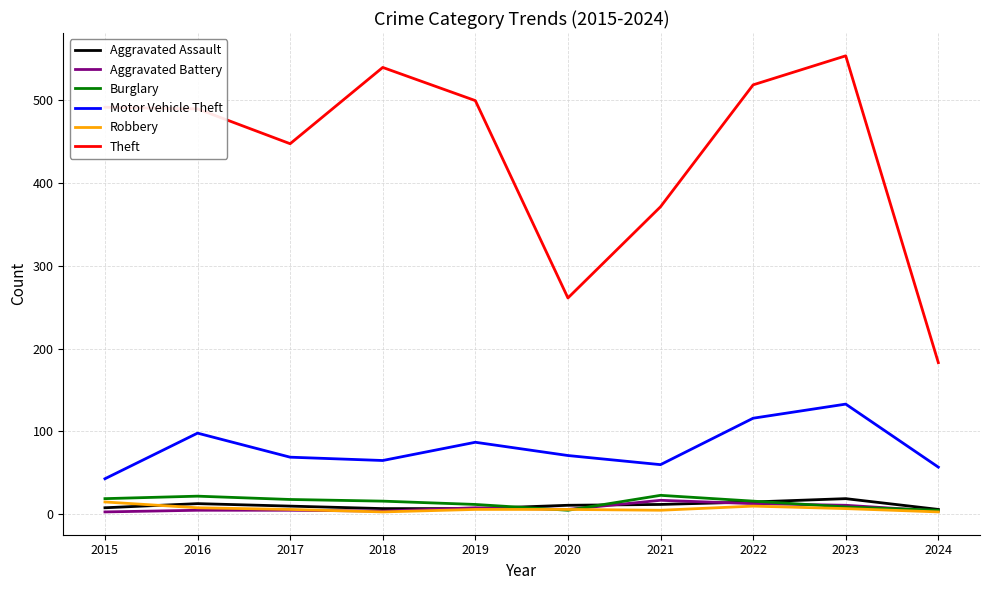

What is the maximum value shown in the chart?

553